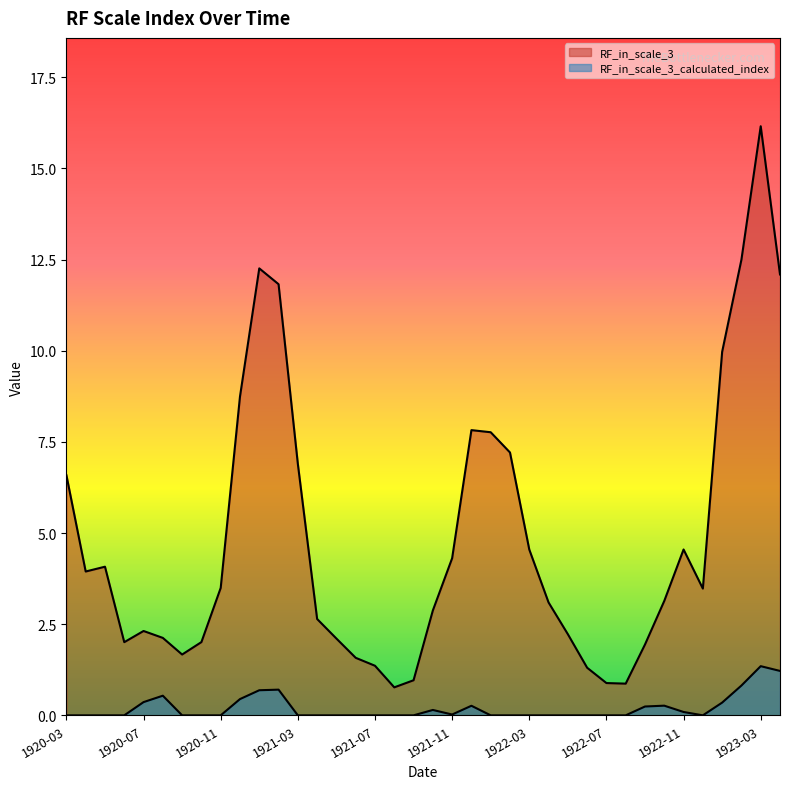

The value of RF_in_scale_3_calculated_index at 1923-02 is 0.8. True or false?

True